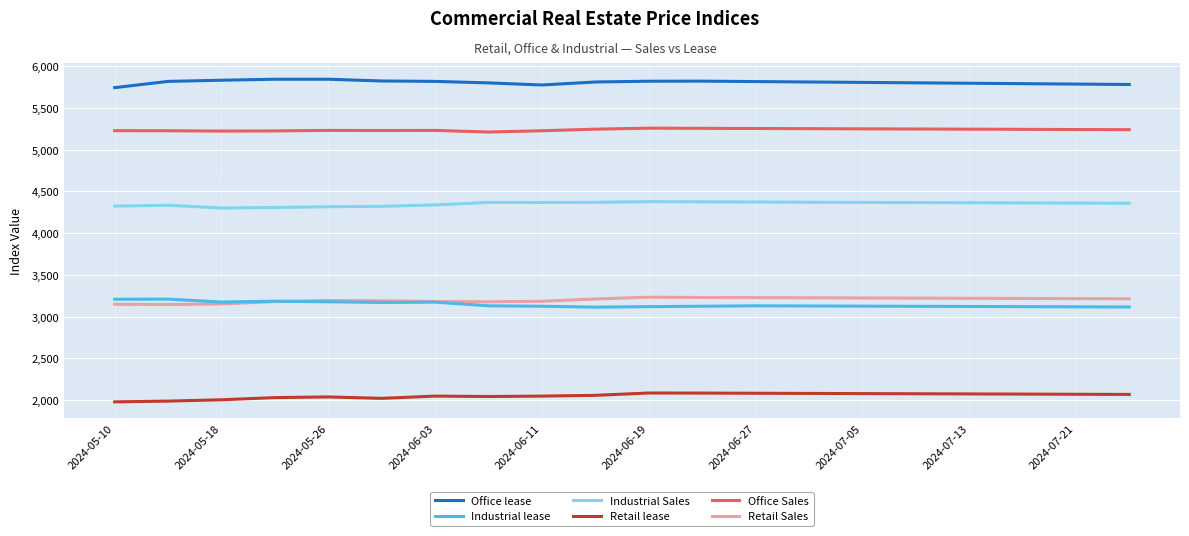

True or false: Office lease and Industrial lease intersect in this chart.

False